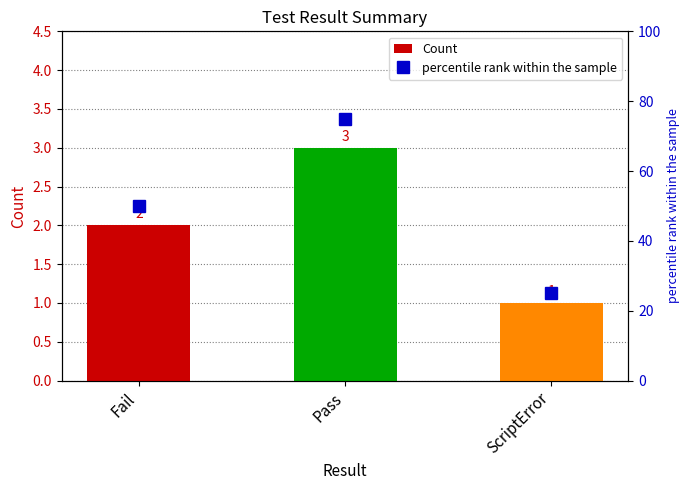

At how many categories does at least one series exceed 53?

1